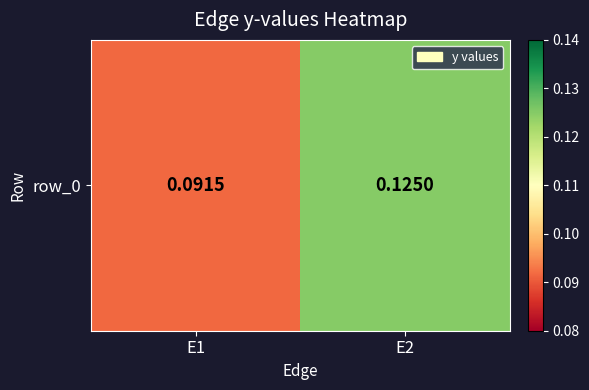

Rank the categories by value from highest to lowest.

E2, E1